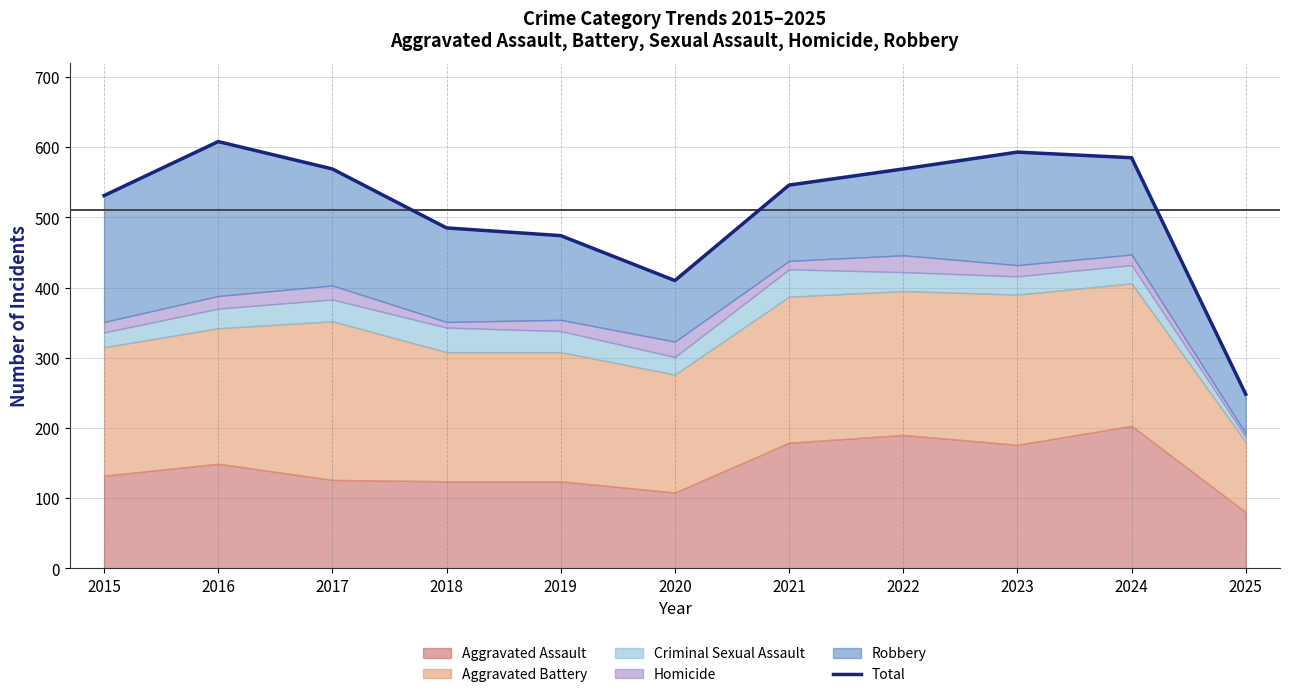

Reading left to right, list all the values displayed in this chart.

2015=531	2016=608	2017=569	2018=485	2019=474	2020=410	2021=546	2022=569	2023=593	2024=585	2025=248